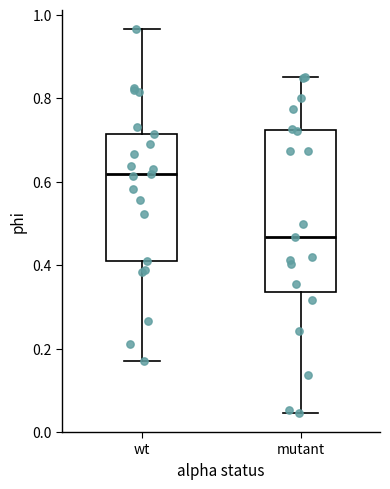

Which box has the lowest median line?

mutant